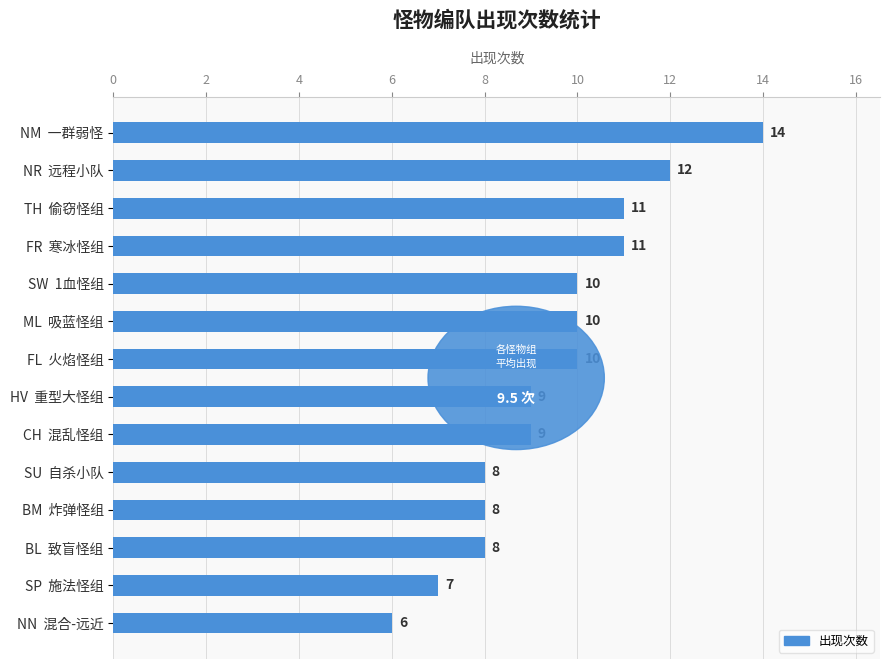

What is the value of the 2nd bar from the top?

12